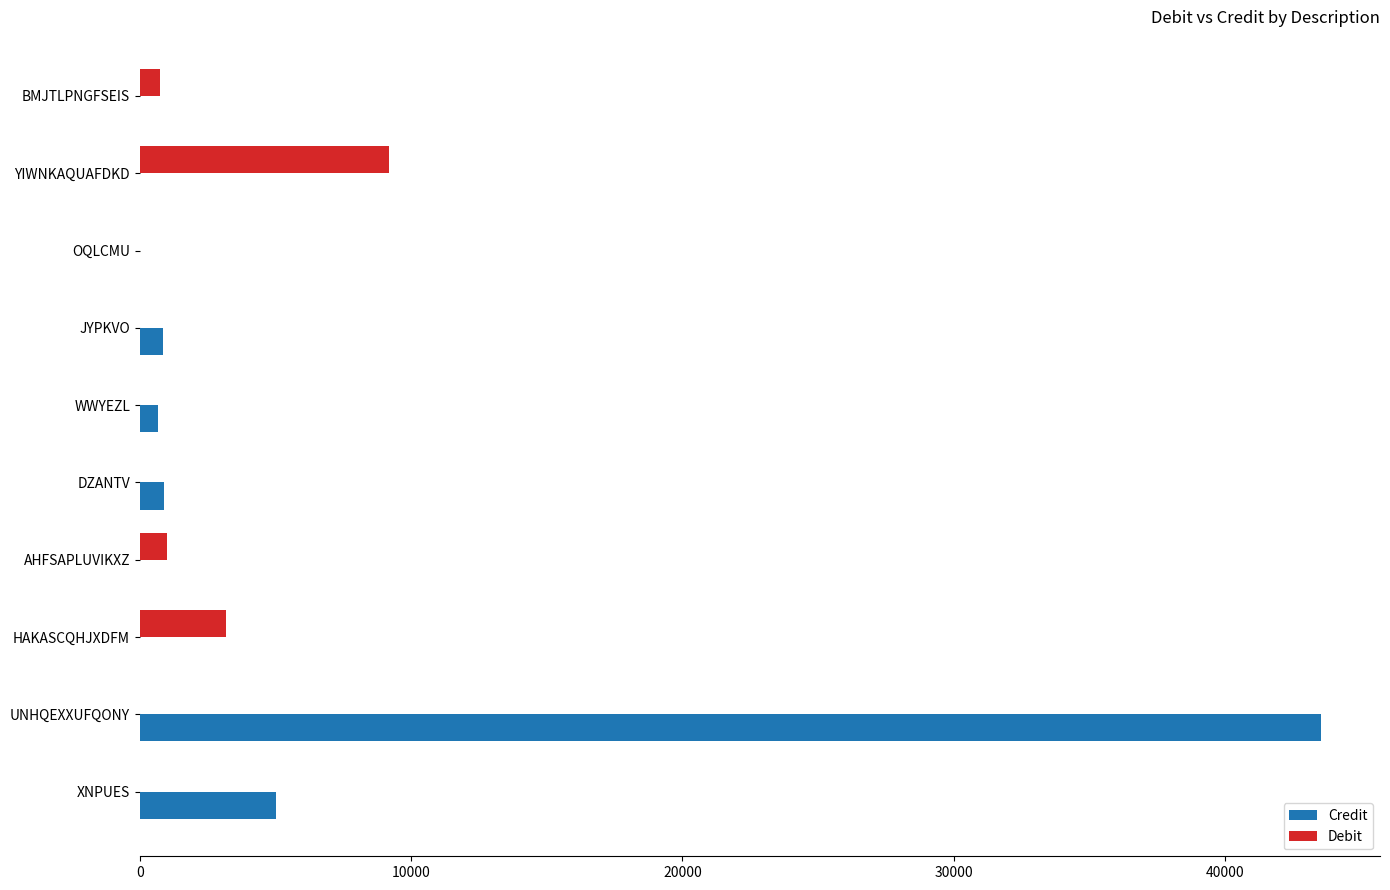

Which series changed the most between XNPUES and BMJTLPNGFSEIS?

Credit